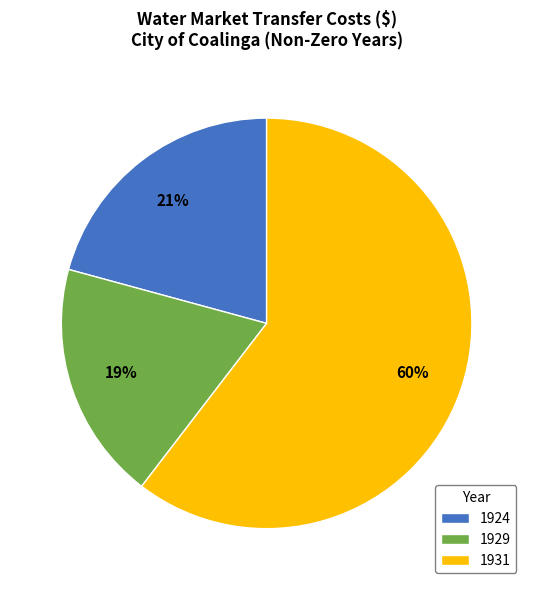

Is the sum of 1924 and 1931 greater than half?

Yes